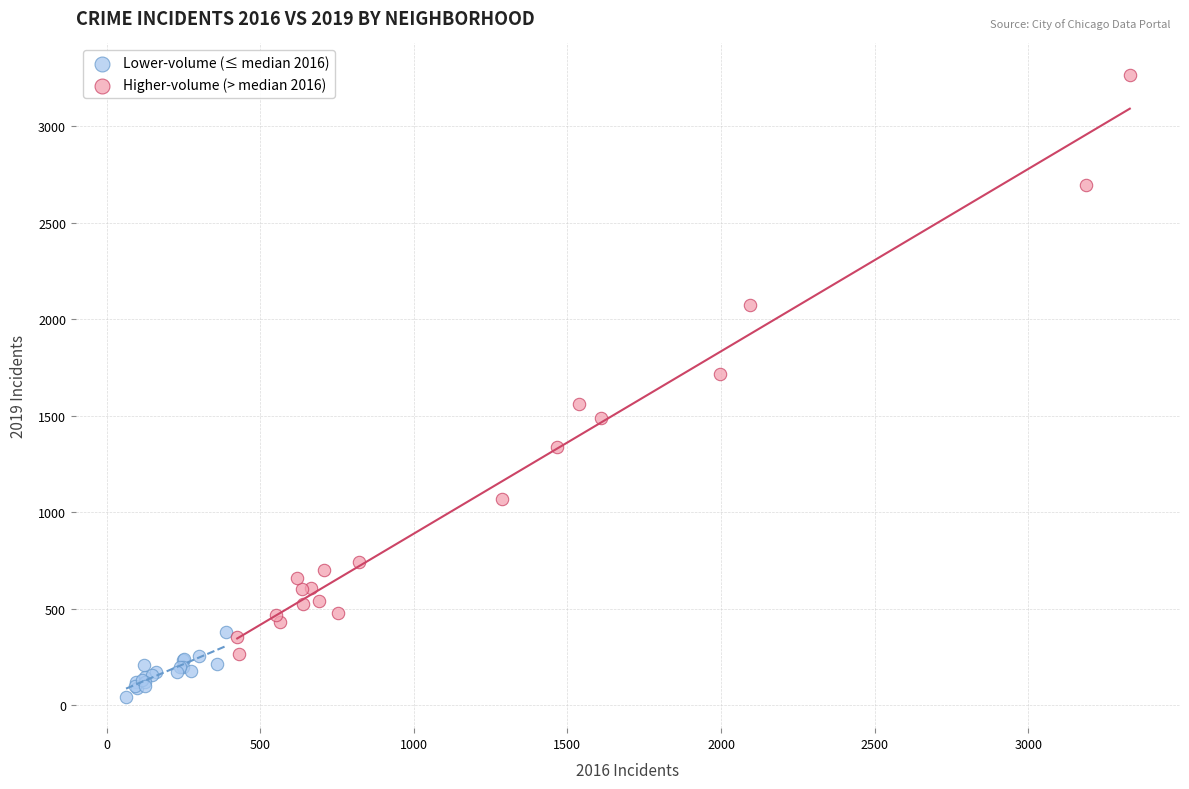

What are all the series names shown in the legend?

Lower-volume (≤ median 2016), Higher-volume (> median 2016)